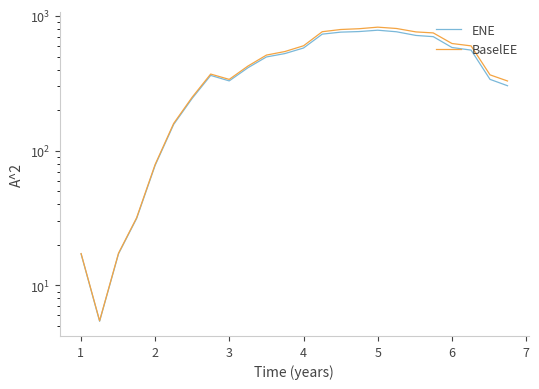

True or false: ENE and BaselEE cross at least once.

False